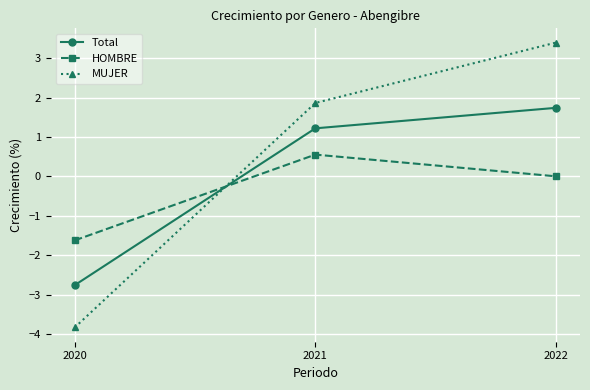

Rank the series at 2021 from lowest to highest value.

HOMBRE, Total, MUJER